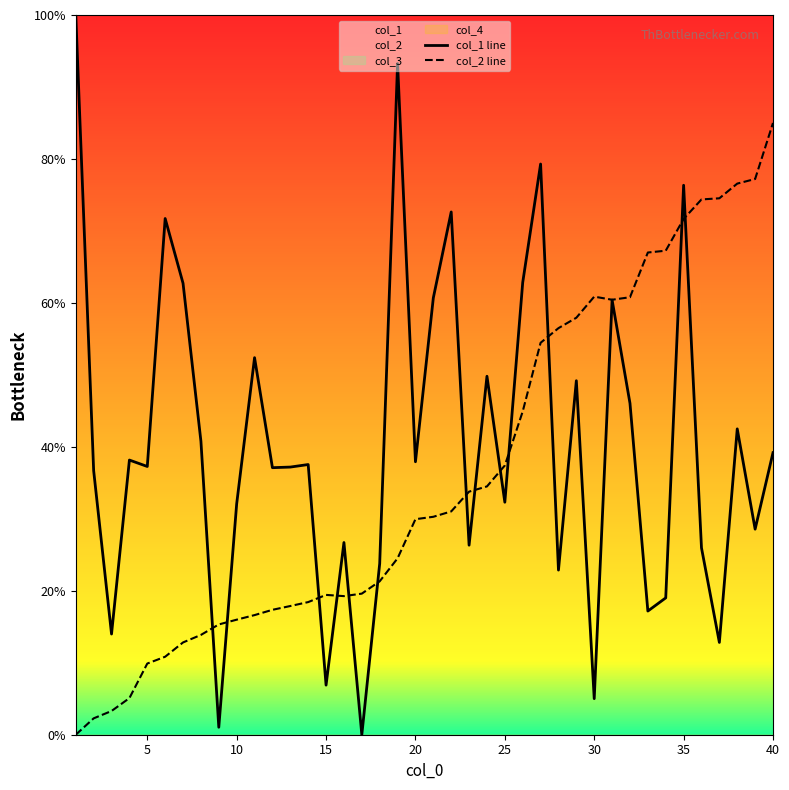

What is the maximum value for col_2 line?

85.0